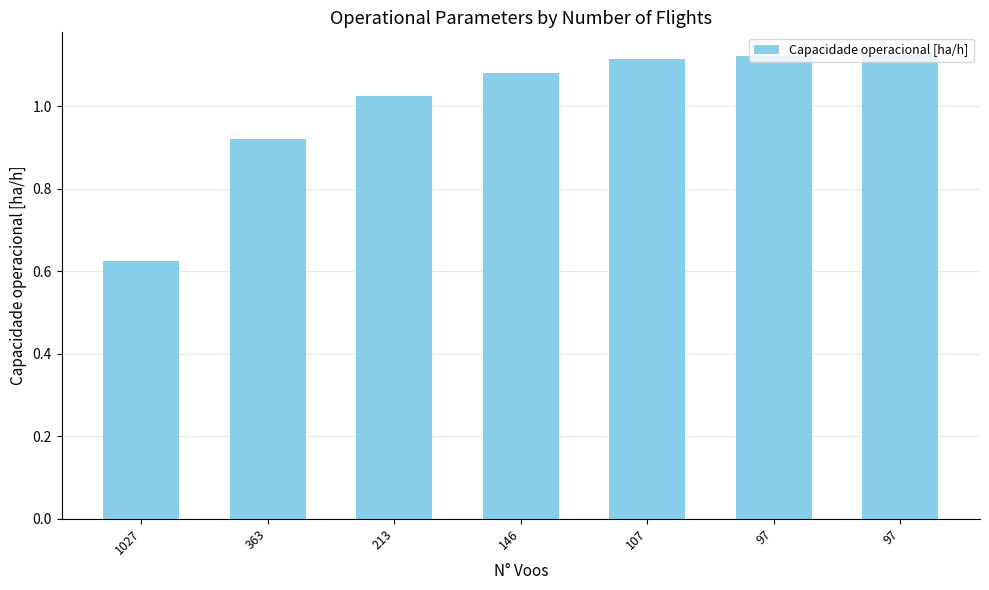

How many data points are above 1?

5